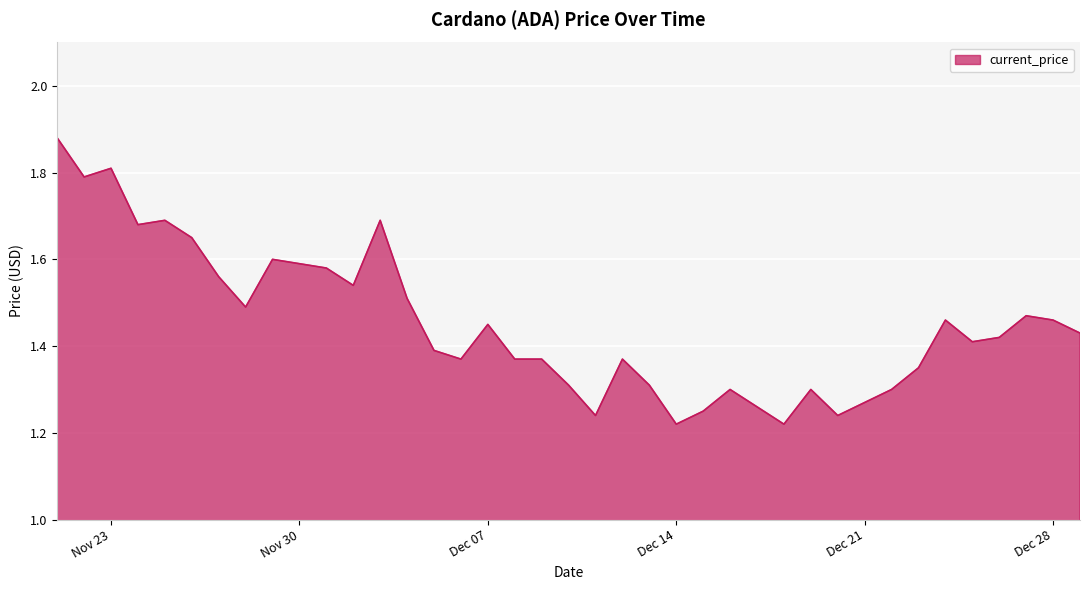

Where is the data nearest to the value 1?

Dec 14